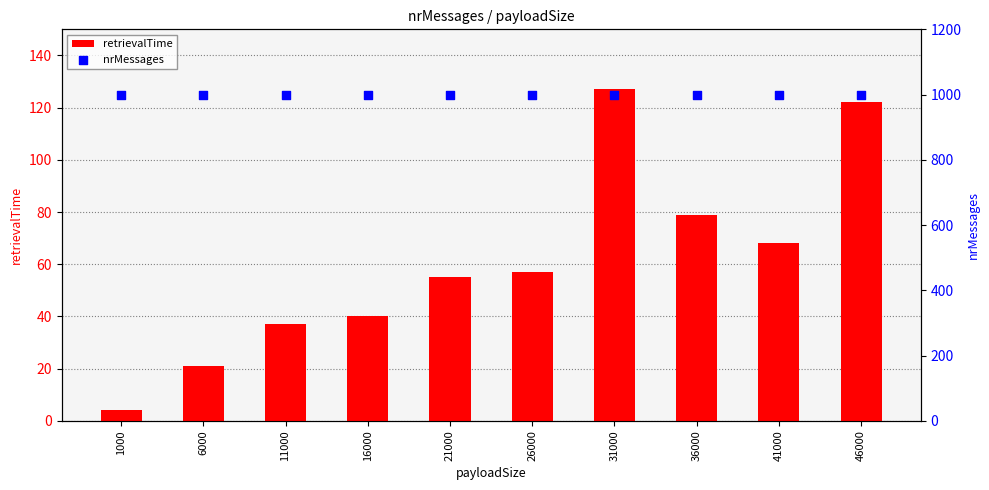

What is the total value across all series at 41000?

1068